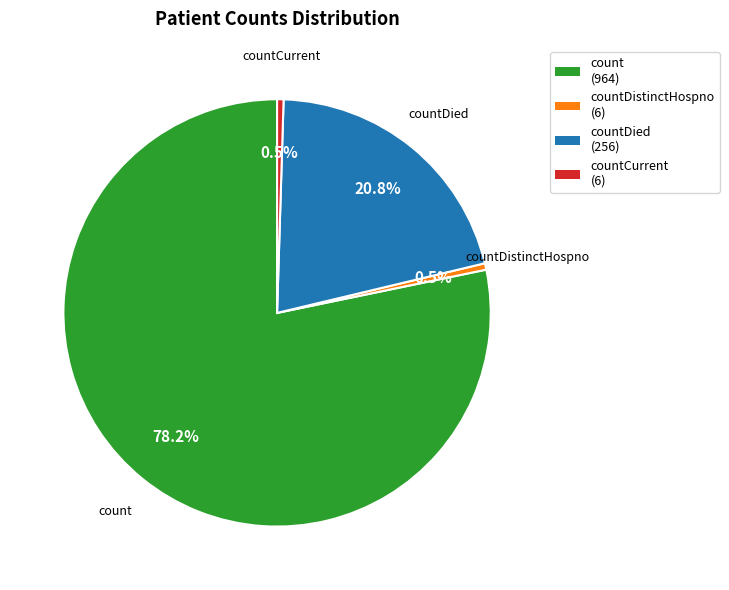

Is there any slice that represents more than half of the pie?

Yes